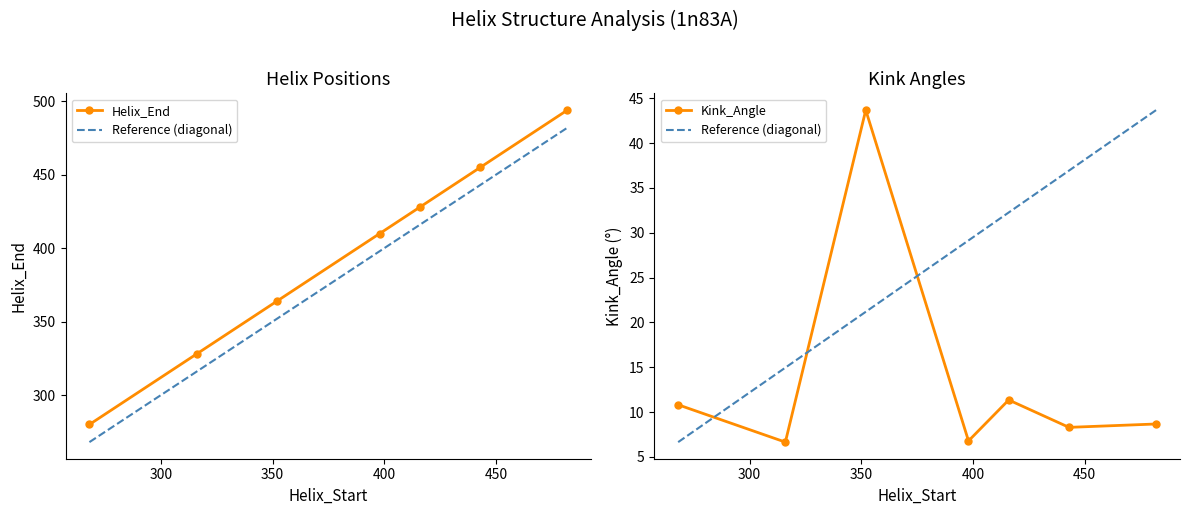

How many distinct data groups are displayed?

2